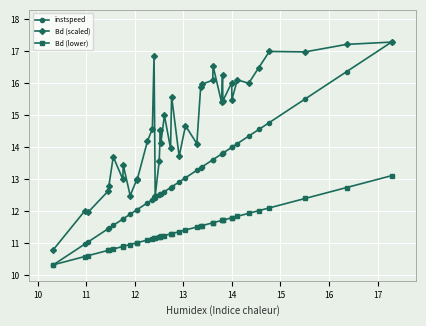

True or false: Bd (scaled) has more than 0 points higher than both neighbors.

True